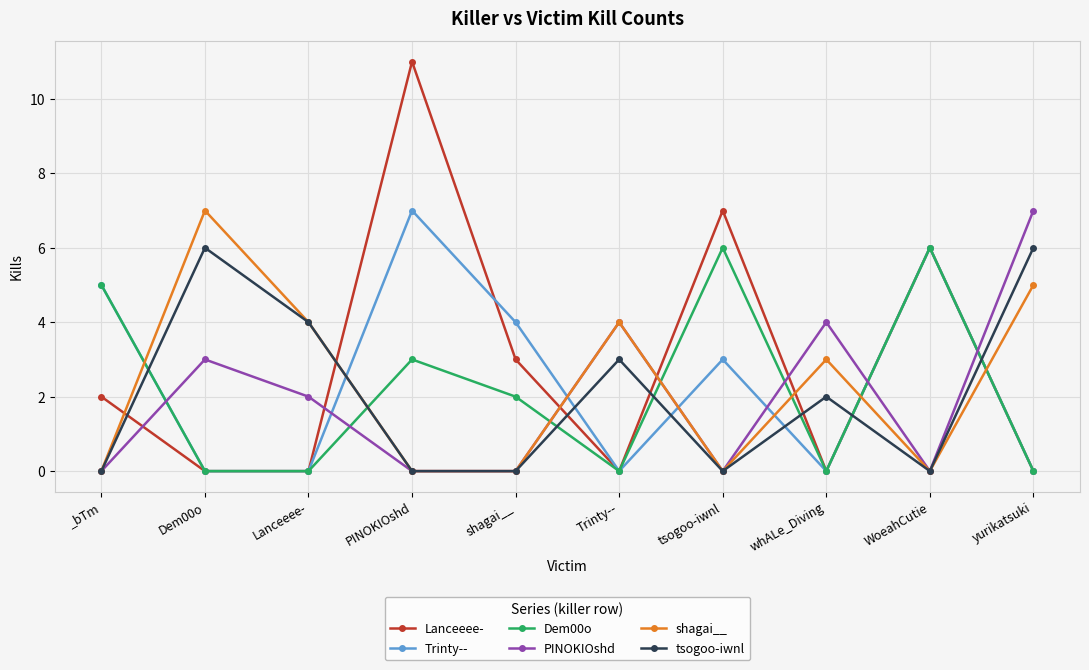

How many data points does each series have?

10